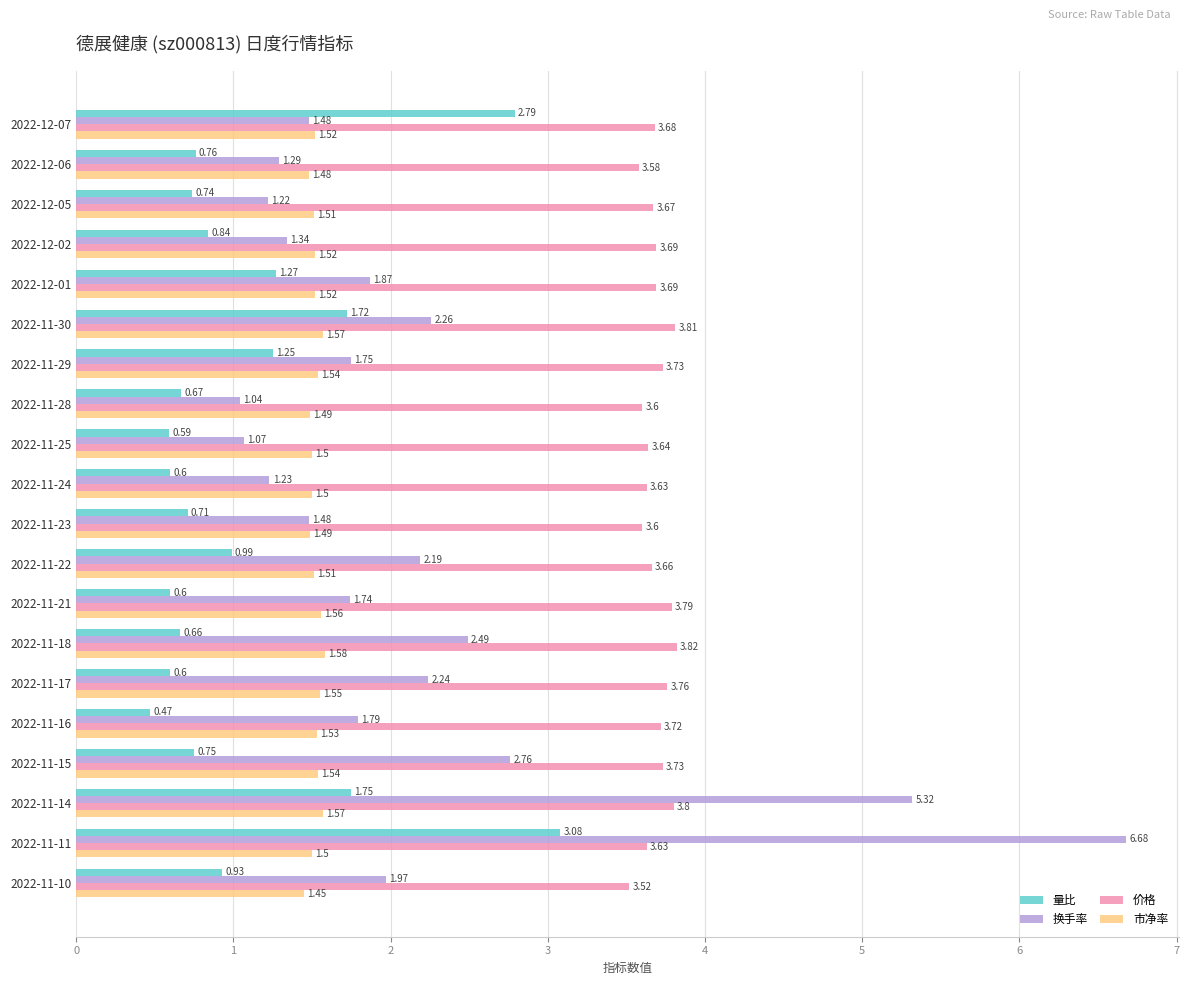

List the series in order of their peak value, highest first.

换手率, 价格, 量比, 市净率